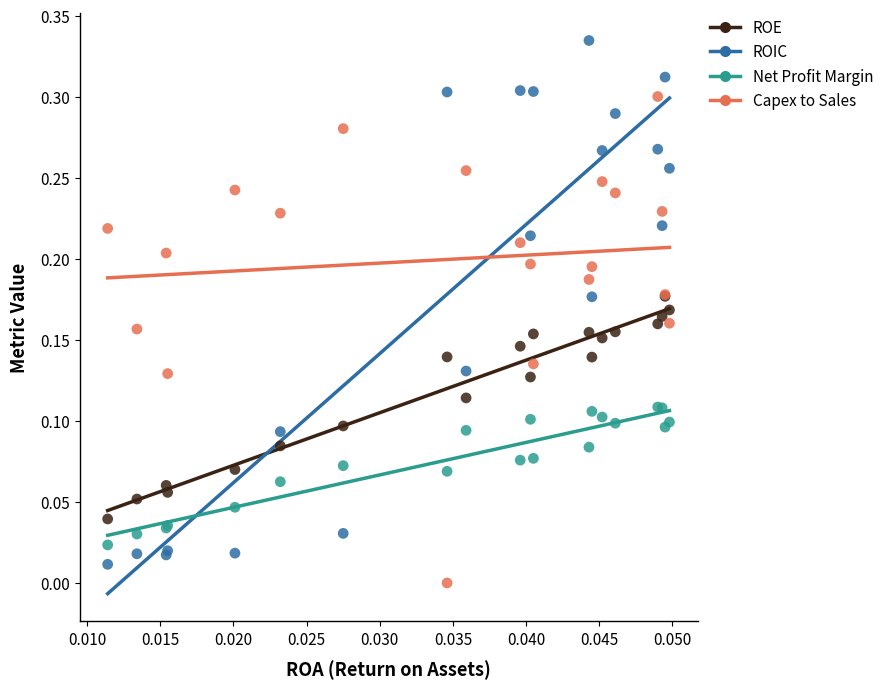

What are all the series names shown in the legend?

ROE, ROIC, Net Profit Margin, Capex to Sales